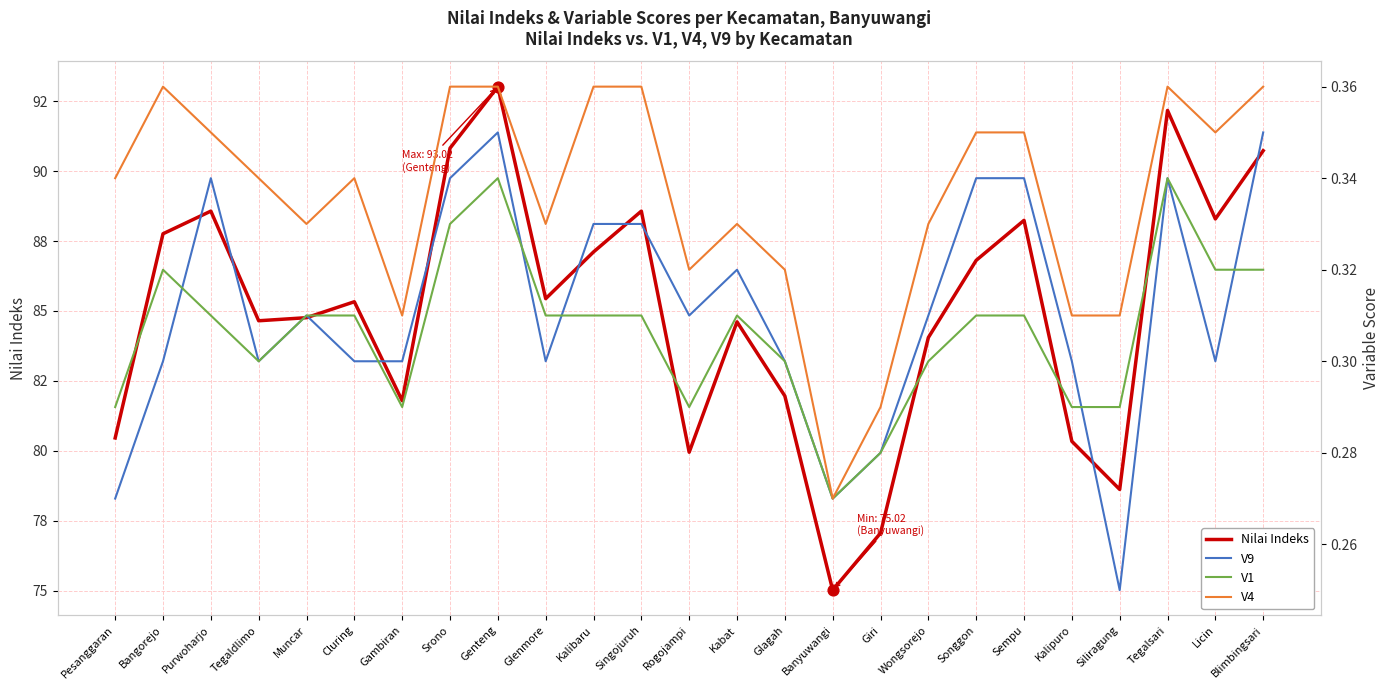

What is the total value across all series at Sempu?

89.2